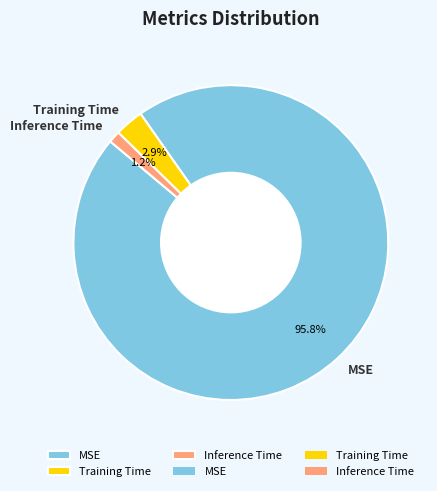

How much of the chart is everything except Training Time?

97.1%